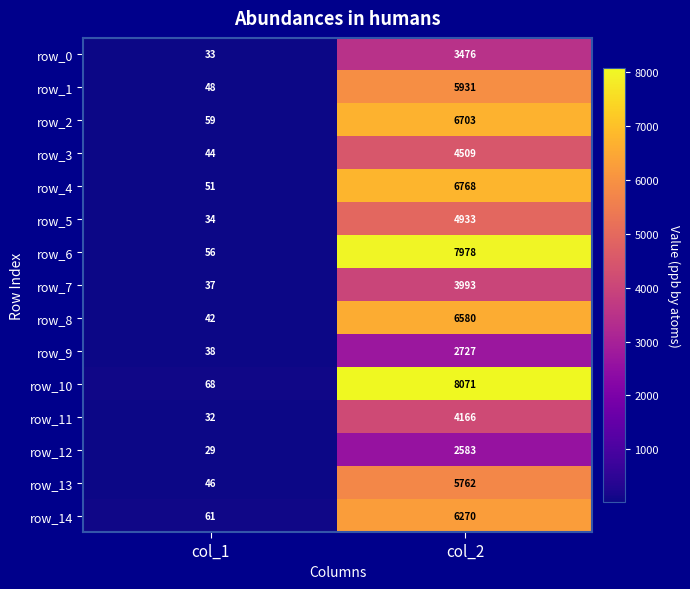

What is the average value of the row_8 series?

3311